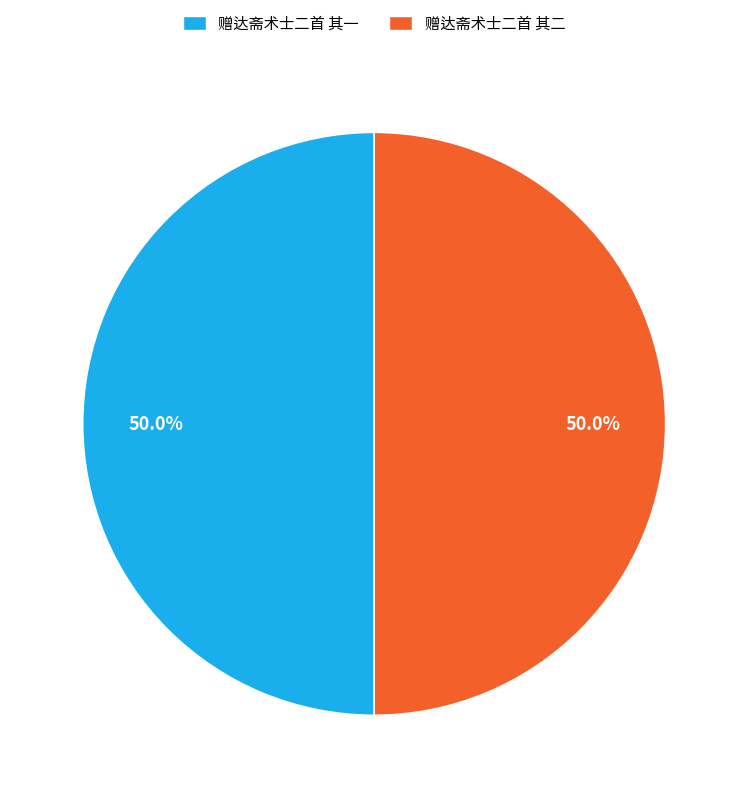

What is the total percentage of 赠达斋术士二首 其二 and 赠达斋术士二首 其一?

100.0%